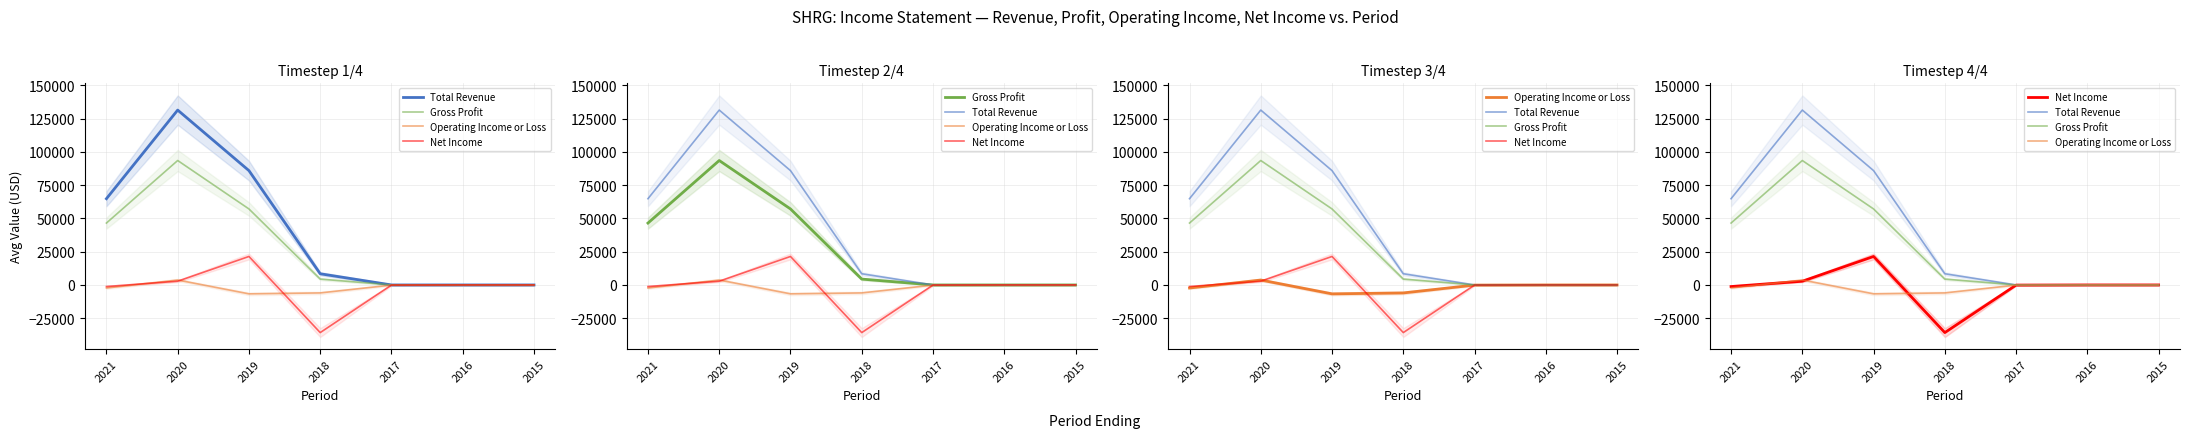

How many data points does each series have?

7